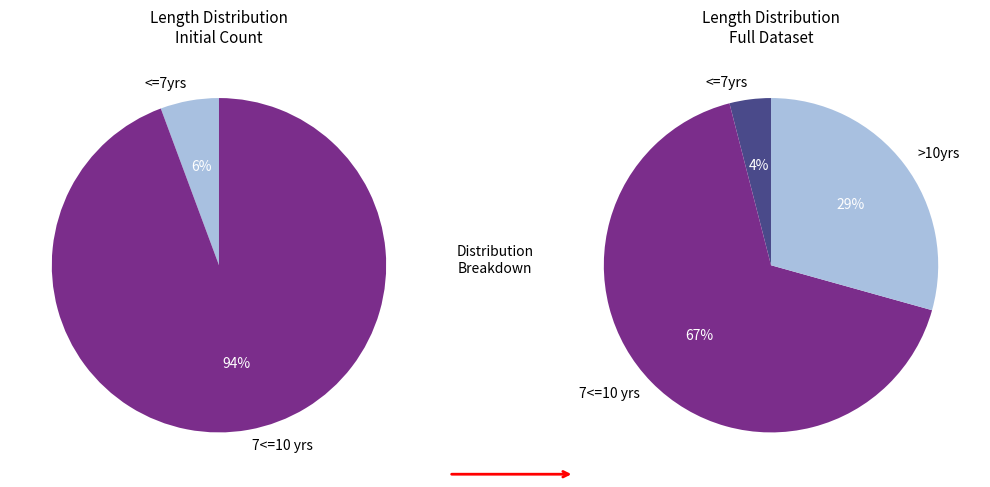

To the nearest percent, what is the average slice percentage?

33%